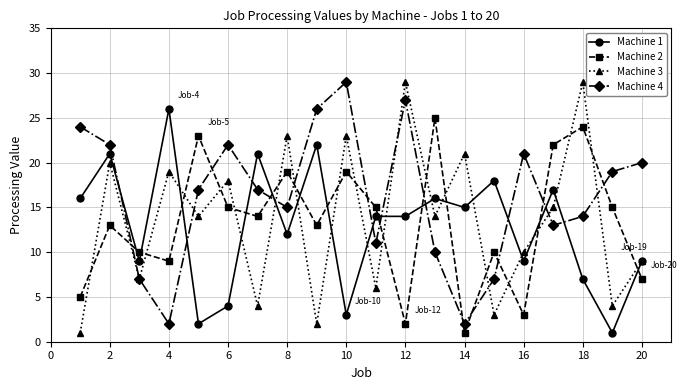

Which series has the largest total across all categories?

Machine 4